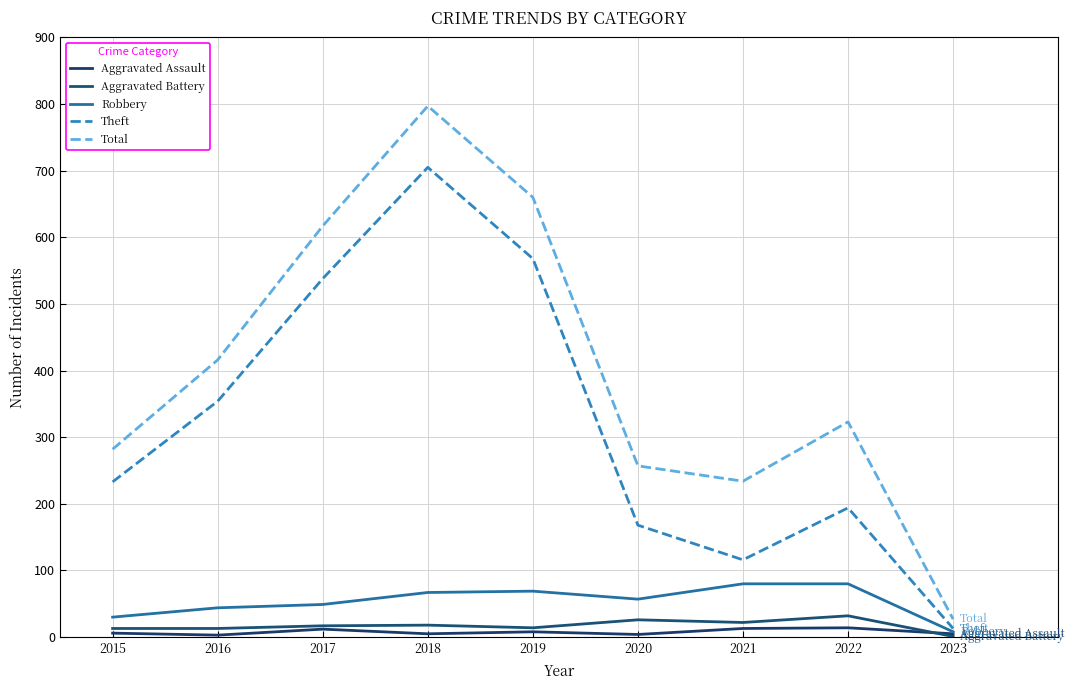

How many interior local valleys does the Theft series have?

1